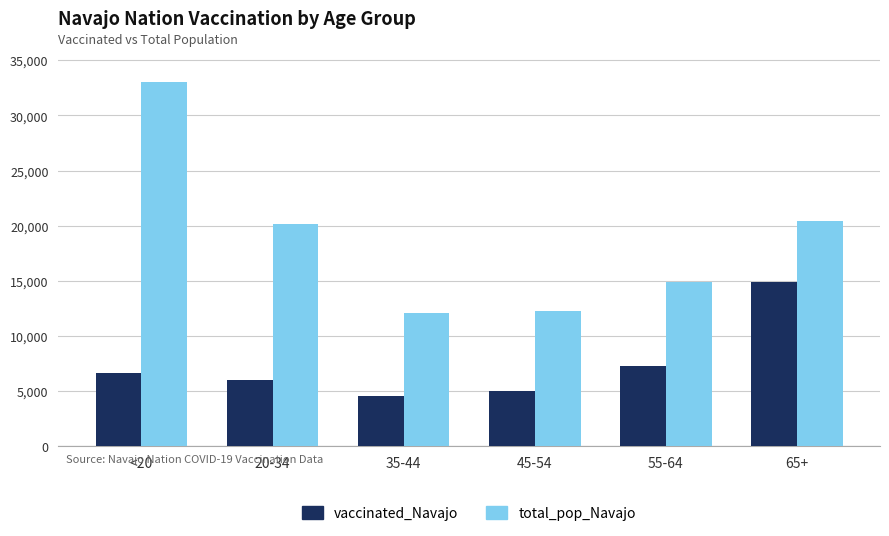

Reading left to right, what are all the values shown in this chart?

vaccinated_Navajo: <20=6642	20-34=6011	35-44=4588	45-54=5021	55-64=7314	65+=14900
total_pop_Navajo: <20=32982	20-34=20141	35-44=12107	45-54=12285	55-64=14869	65+=20441